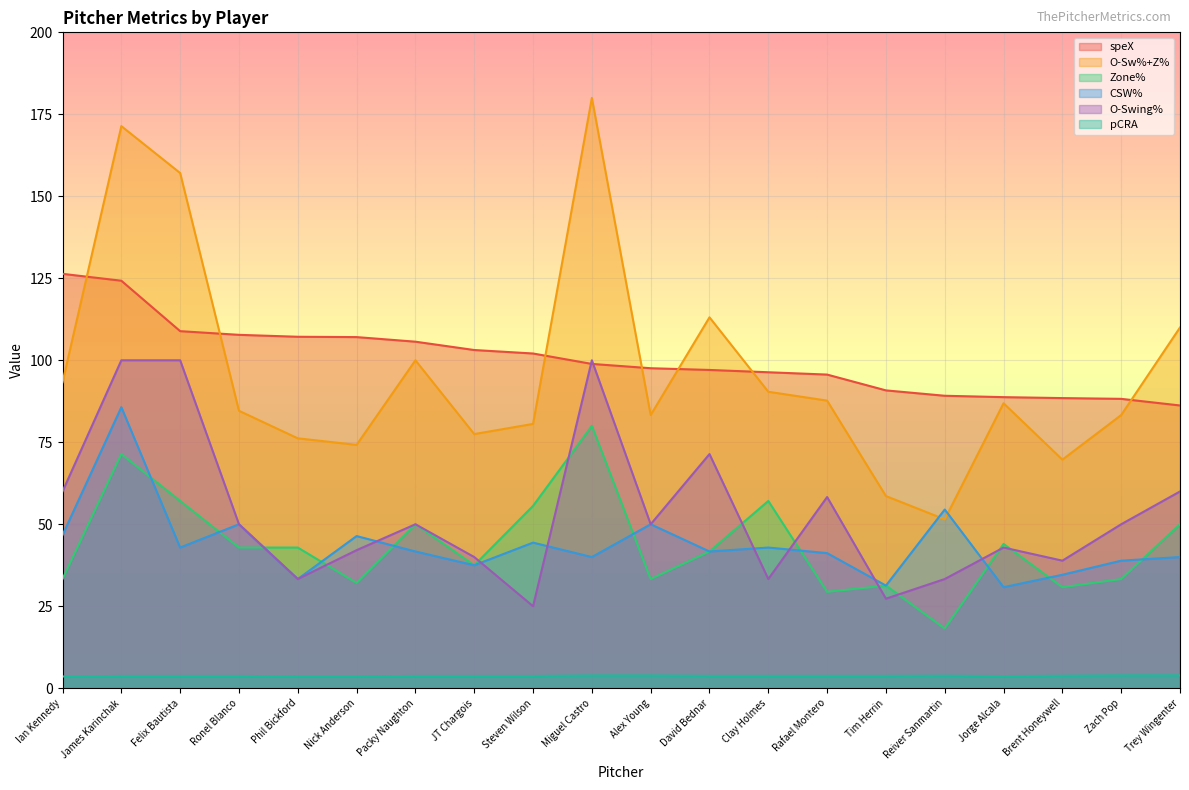

Does the chart display data point markers on the line(s)?

No